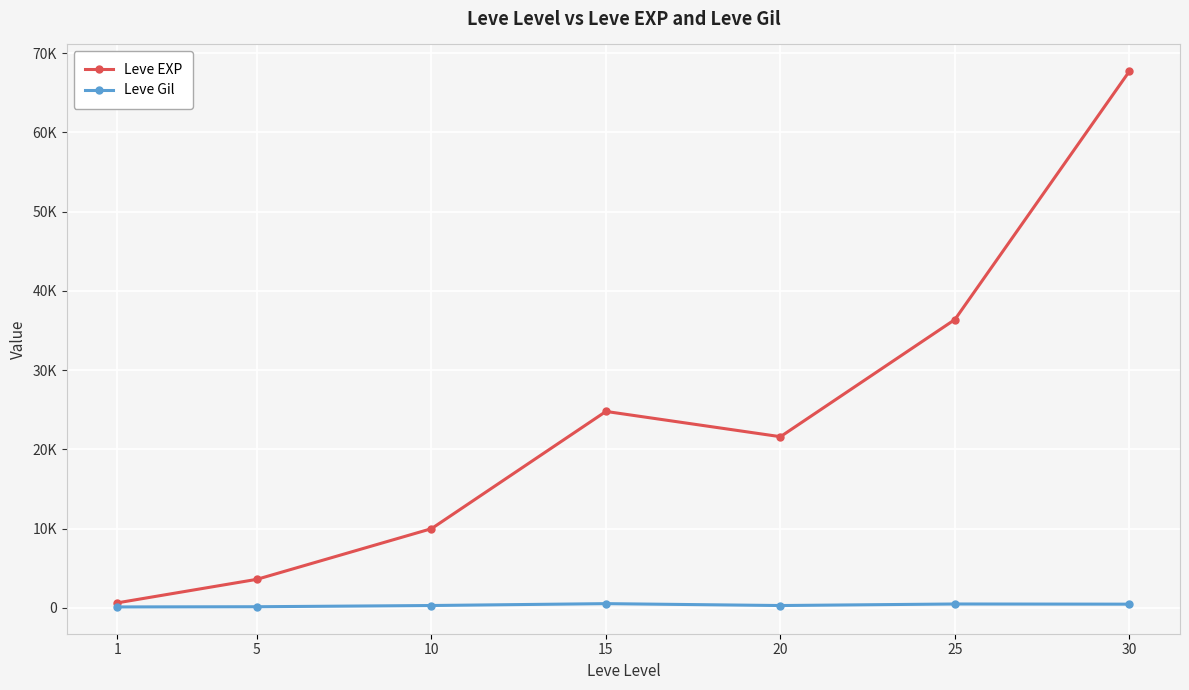

Is this an area chart (filled region under the line)?

No